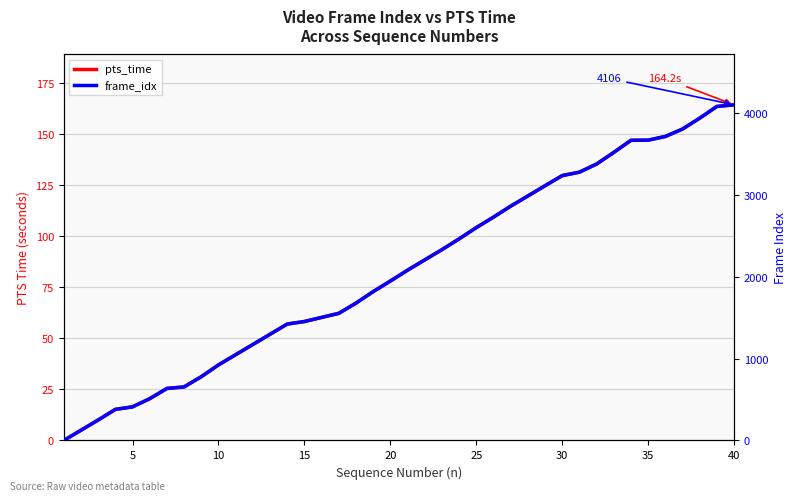

True or false: pts_time has more than 1 interior local peaks.

False